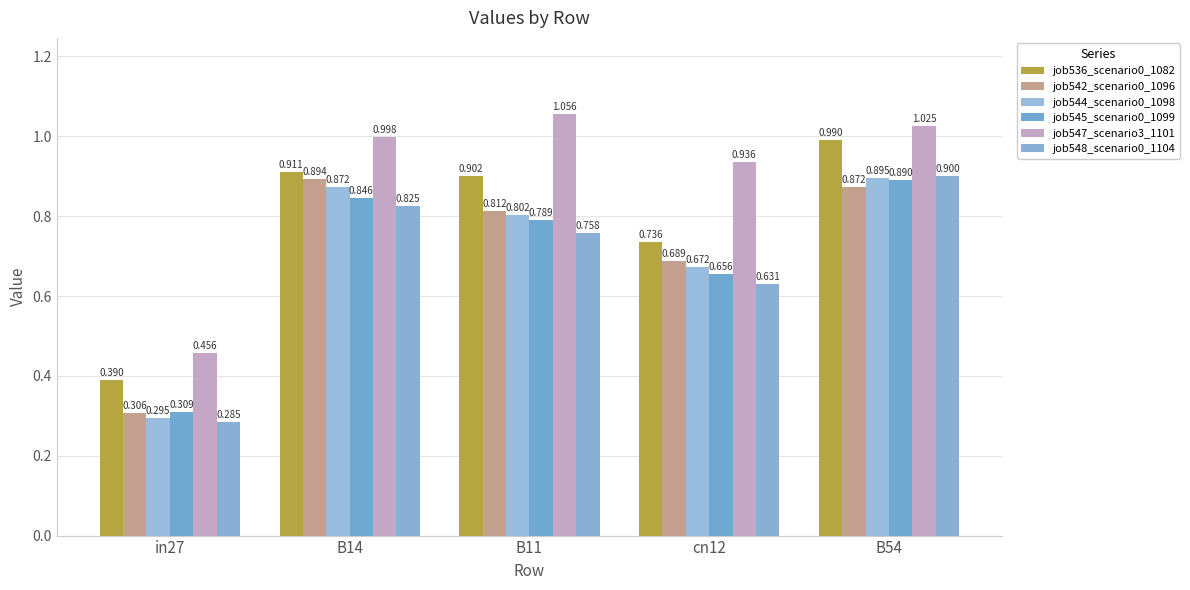

Is the value of job536_scenario0_1082 at B54 greater than the value of job544_scenario0_1098 at cn12?

Yes